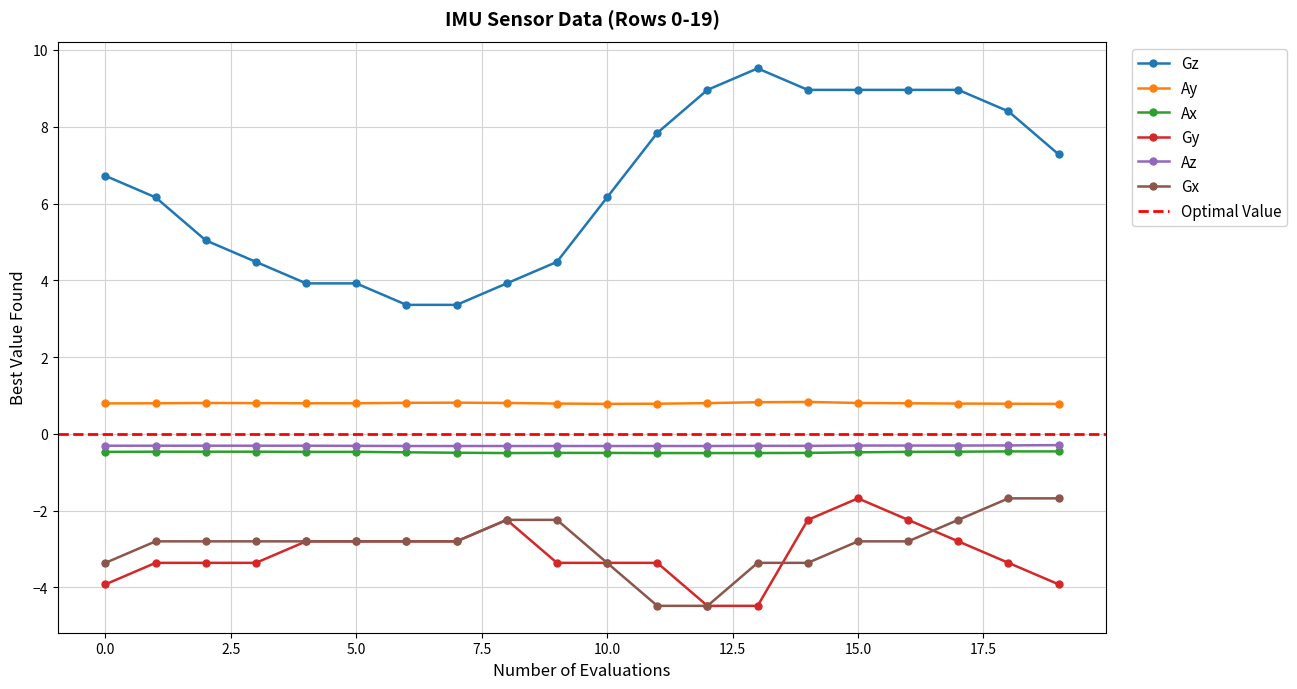

What is the average value of the Ay series?

0.8